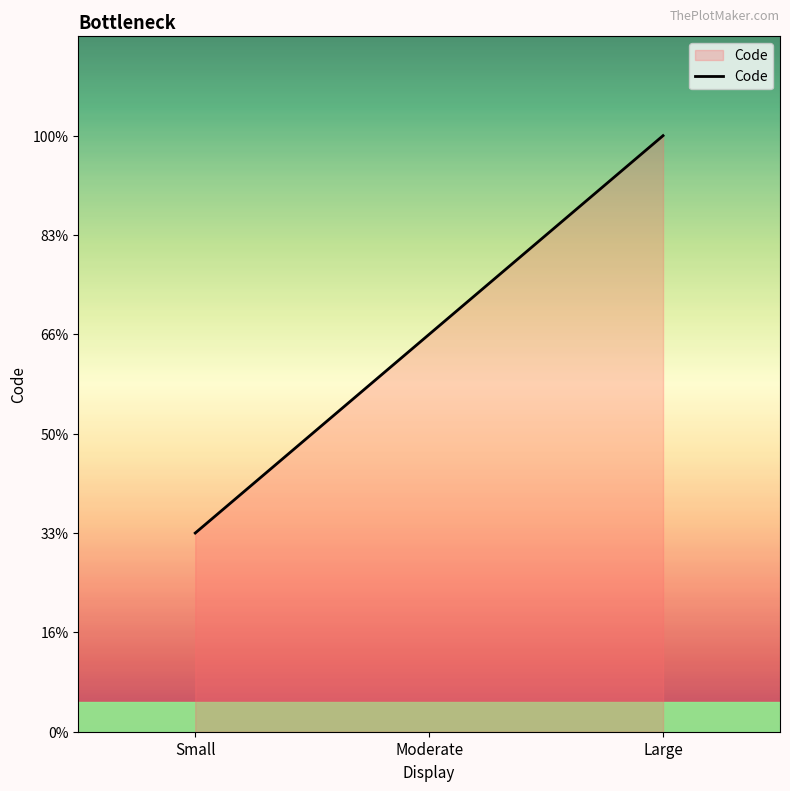

At which category does the chart reach its minimum across all series?

Small